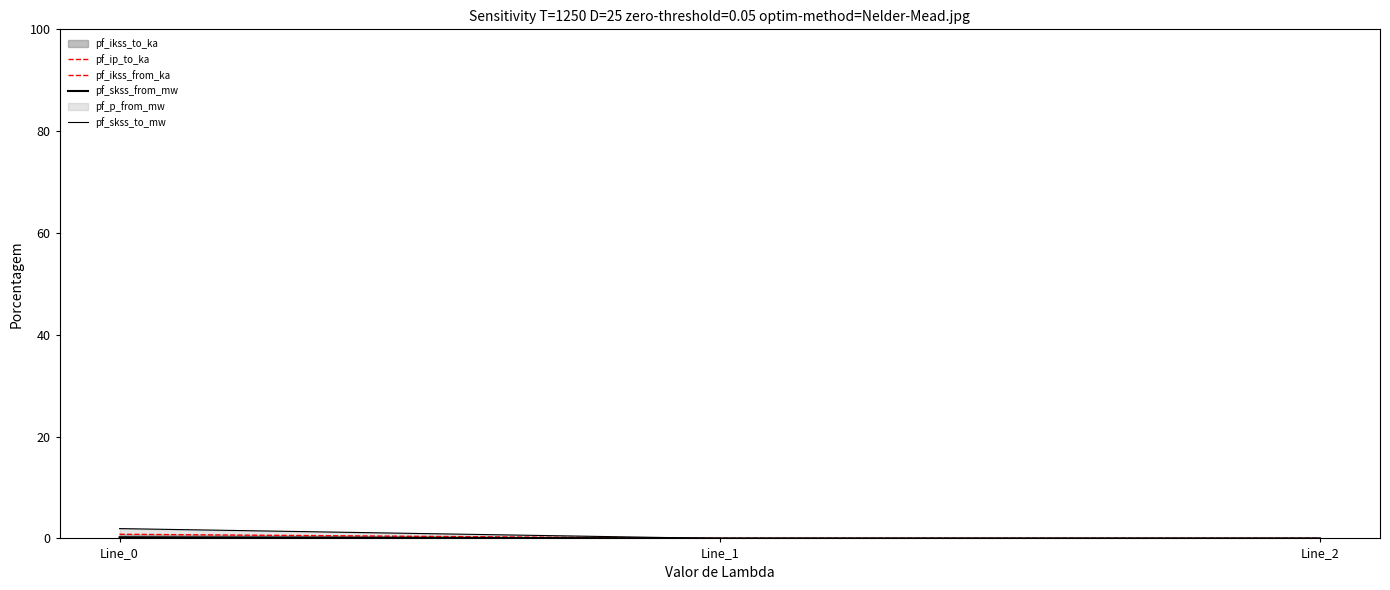

The value of pf_skss_from_mw at Line_2 is 0.0. True or false?

True